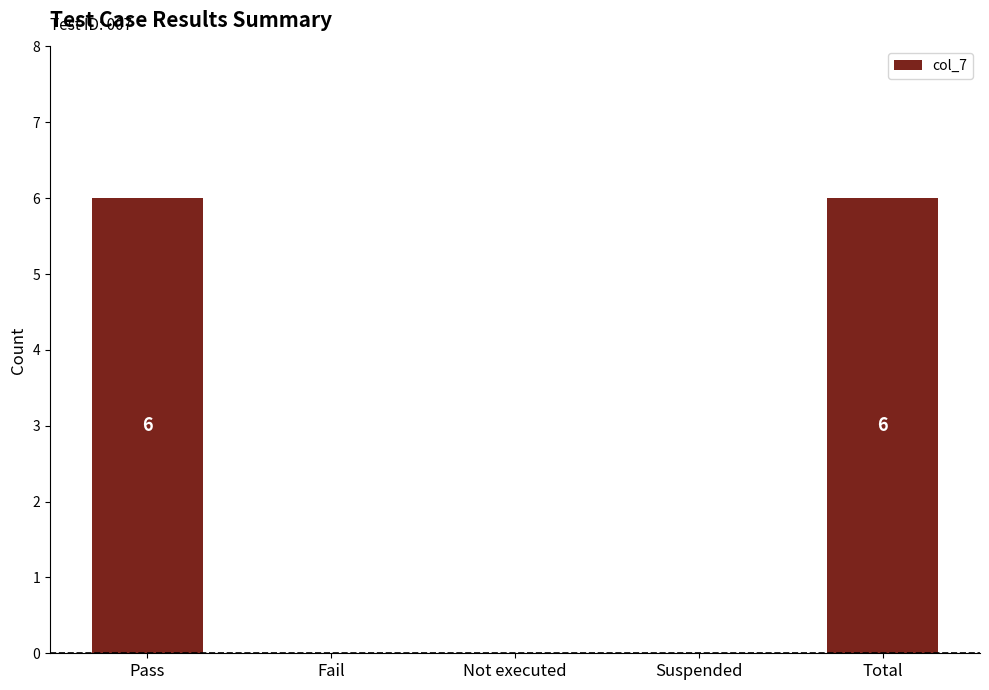

What is the maximum value shown in the chart?

6